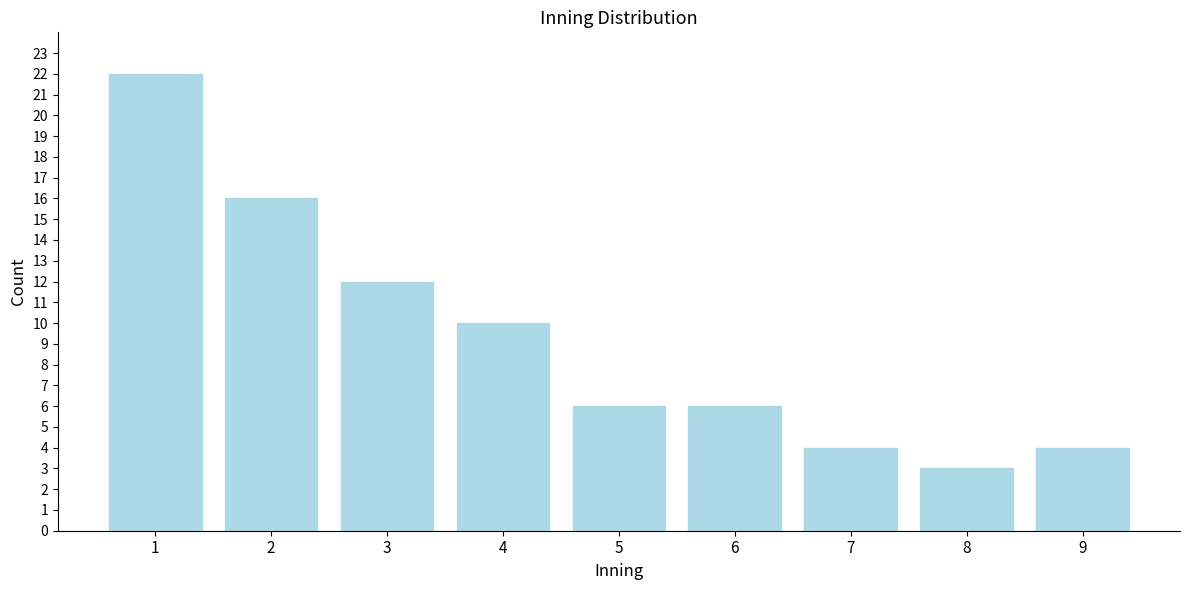

Reading left to right, what are all the values shown in this chart?

22	16	12	10	6	6	4	3	4